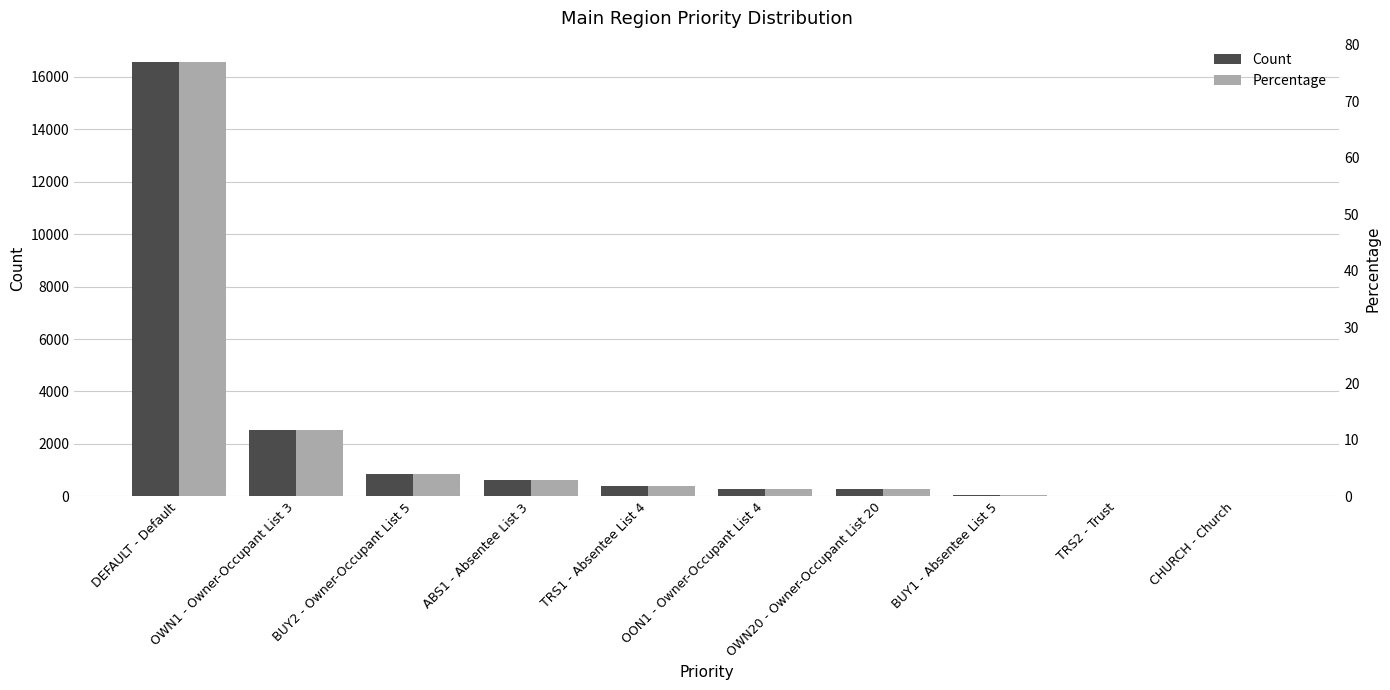

Rank the categories by Percentage value from highest to lowest.

DEFAULT - Default, OWN1 - Owner-Occupant List 3, BUY2 - Owner-Occupant List 5, ABS1 - Absentee List 3, TRS1 - Absentee List 4, OON1 - Owner-Occupant List 4, OWN20 - Owner-Occupant List 20, BUY1 - Absentee List 5, TRS2 - Trust, CHURCH - Church